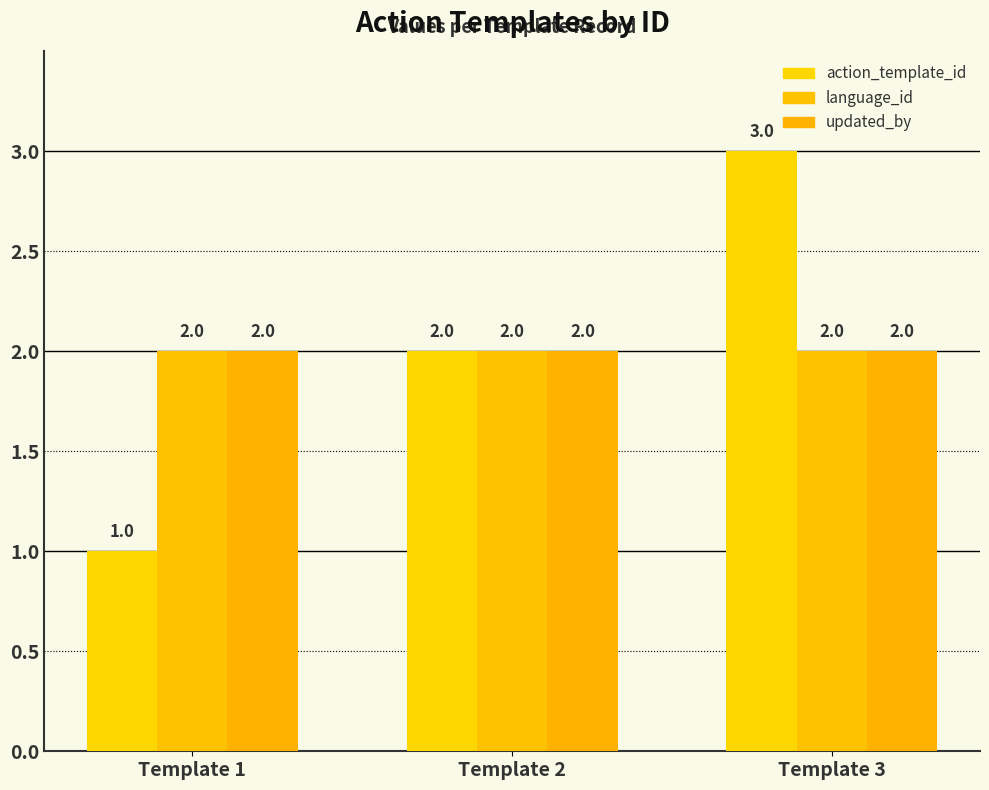

What is the sum of all updated_by values?

6